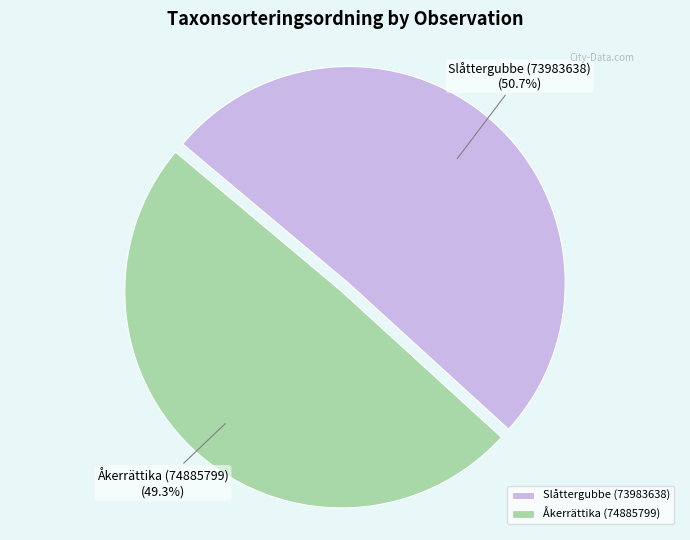

Which slice represents more than half of the pie?

Slåttergubbe (73983638)